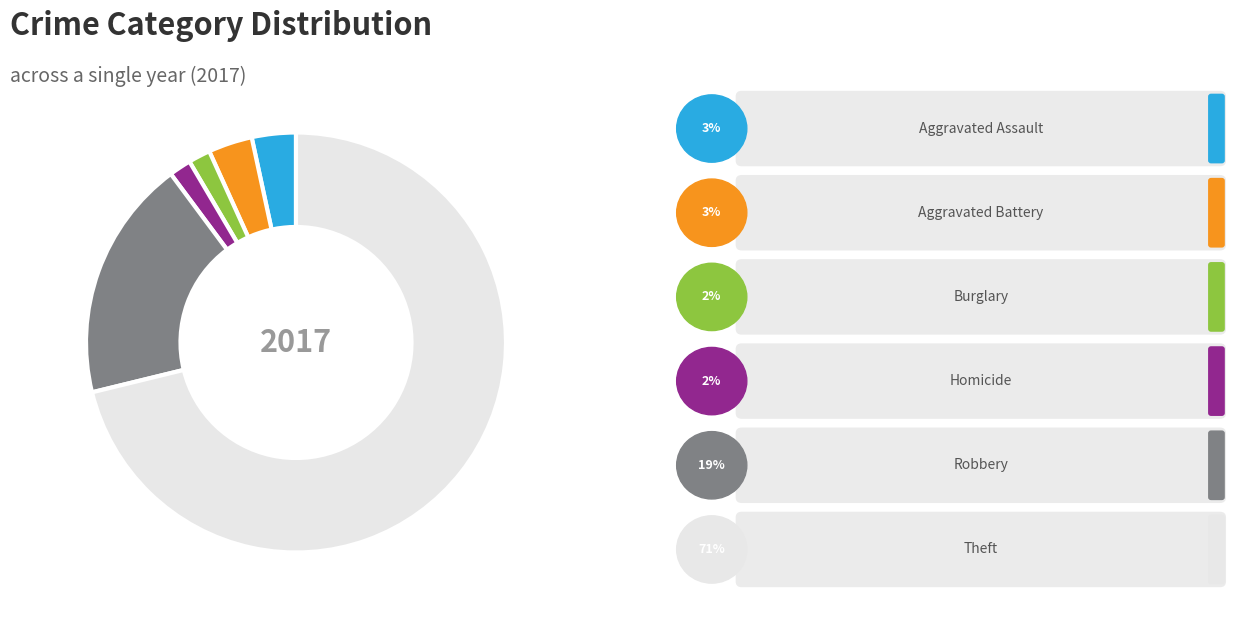

Is there any slice that represents more than half of the pie?

Yes